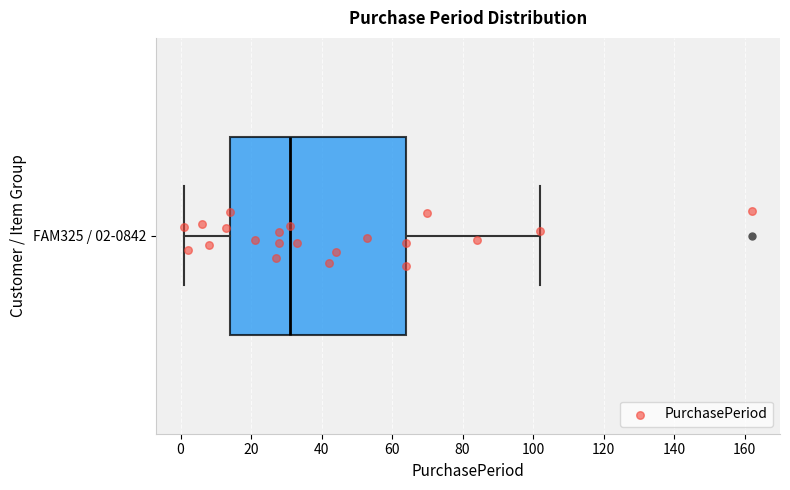

Read this box plot against the x-axis: the position of the median line, the range covered by the box, and the ends of both whiskers. The values are not printed on the chart, so give them approximately, as read against the axis.

median 32, box 14 to 64, whiskers 2 to 102